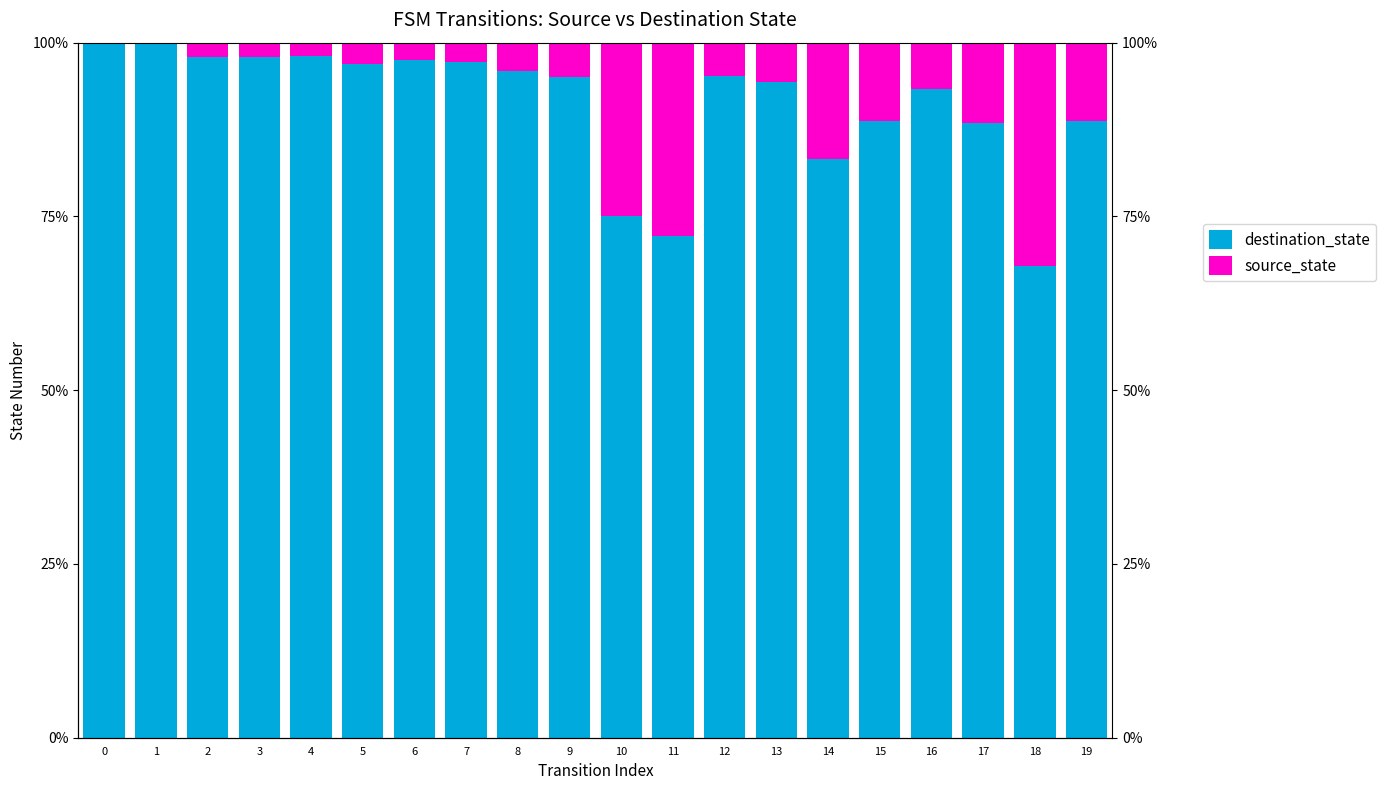

Reading left to right, what are all the values shown in this chart?

destination_state: 100.0	100.0	97.9	98.0	98.1	96.9	97.5	97.3	96.0	95.0	75.0	72.2	95.2	94.4	83.3	88.7	93.3	88.4	67.9	88.8
source_state: 0.0	0.0	2.1	2.0	1.9	3.1	2.5	2.7	4.0	5.0	25.0	27.8	4.8	5.6	16.7	11.3	6.7	11.6	32.1	11.2